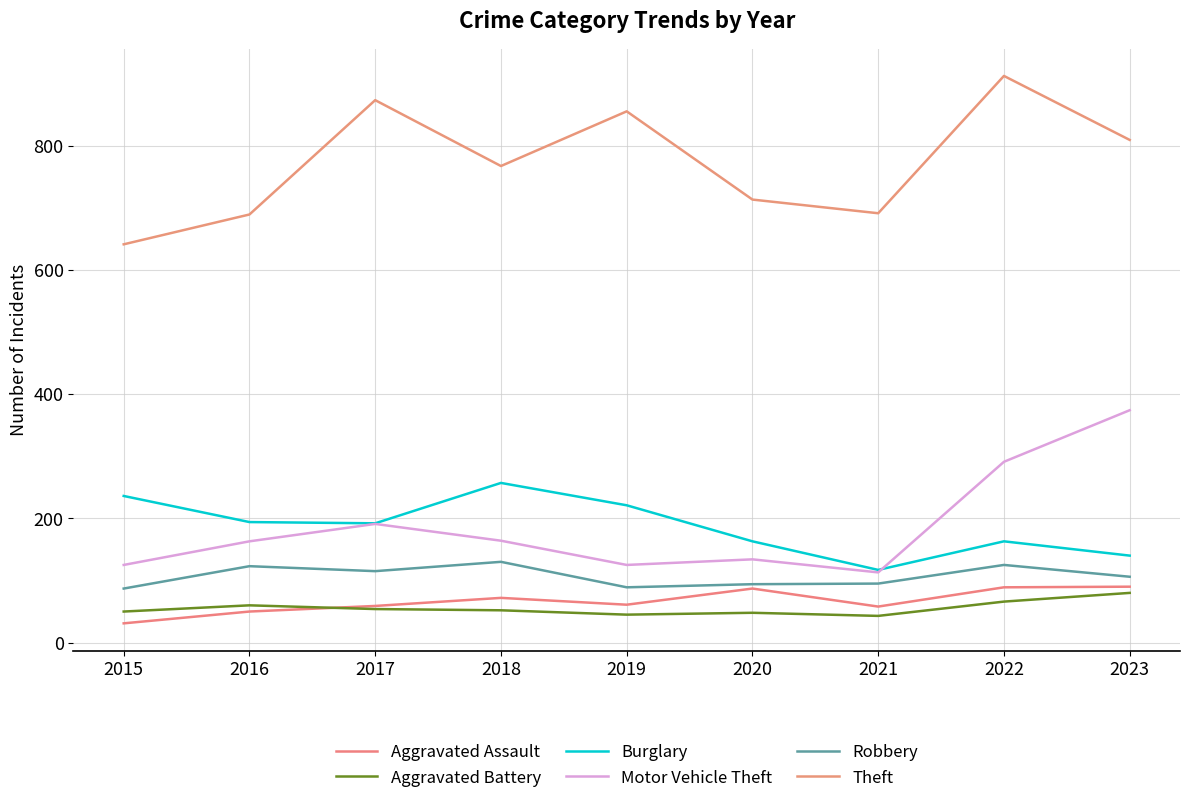

What is the difference between the maximum and second lowest values in the Aggravated Assault series?

40